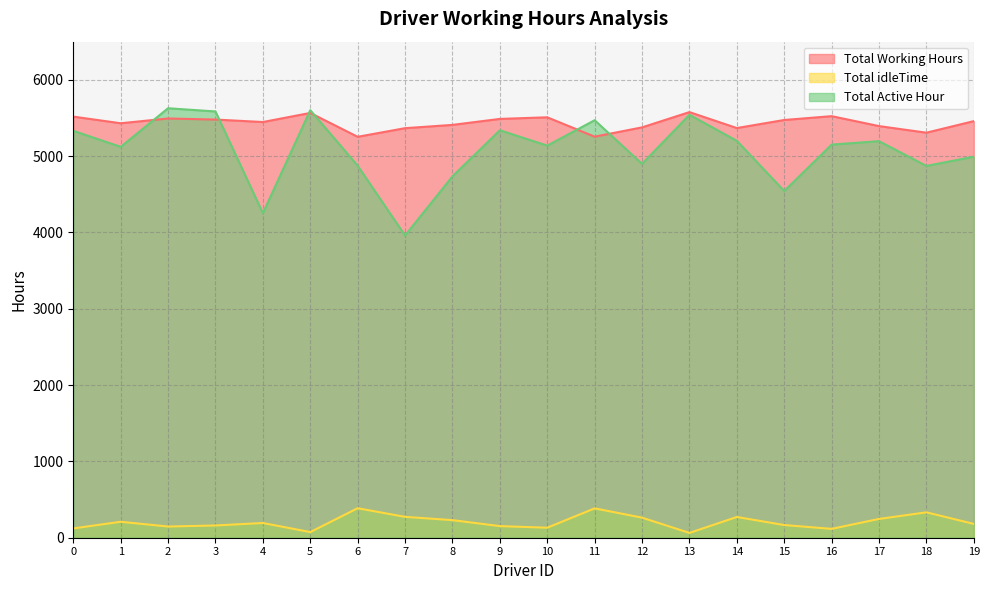

What are all the series names shown in the legend?

Total Working Hours, Total idleTime, Total Active Hour